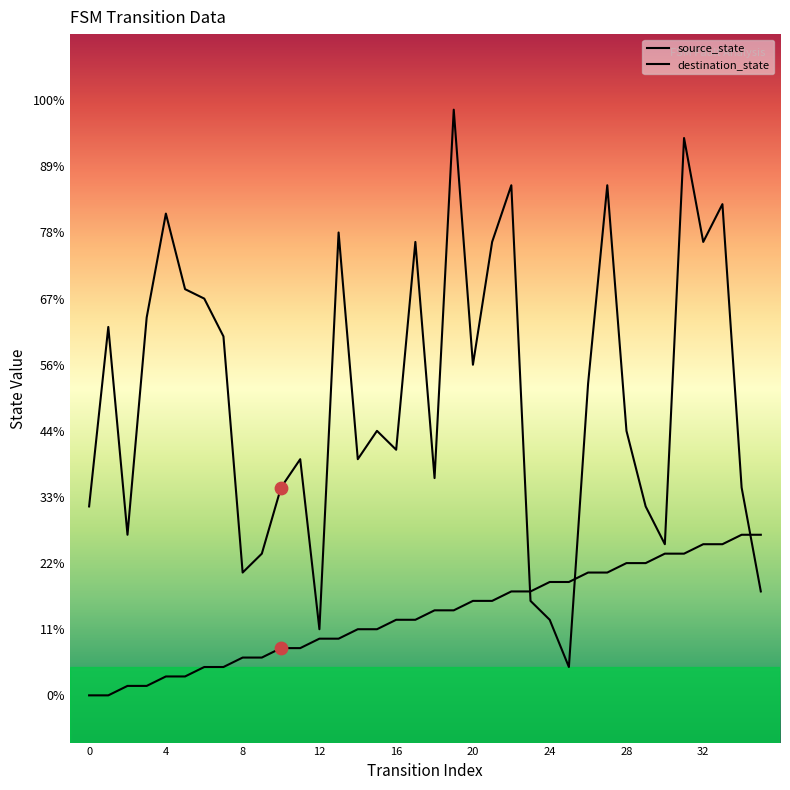

Which series has the largest Y range (max minus min)?

destination_state